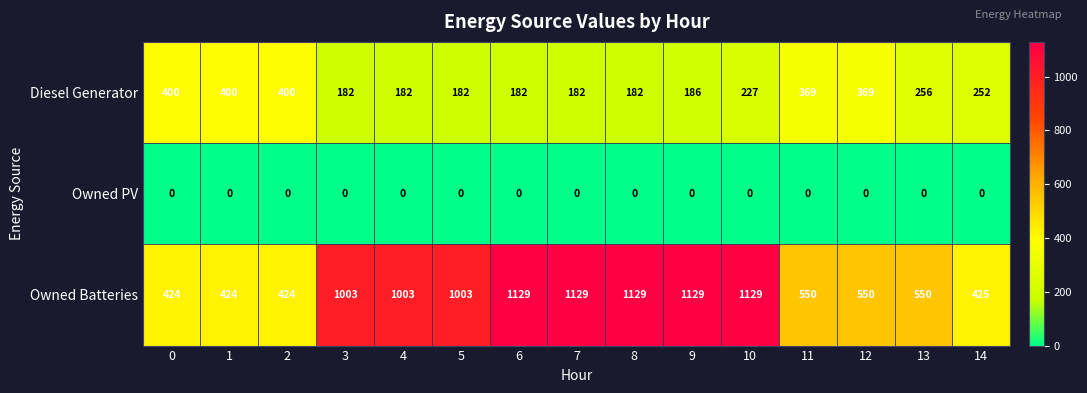

Rank the series by their average value, from highest to lowest.

Owned Batteries, Diesel Generator, Owned PV